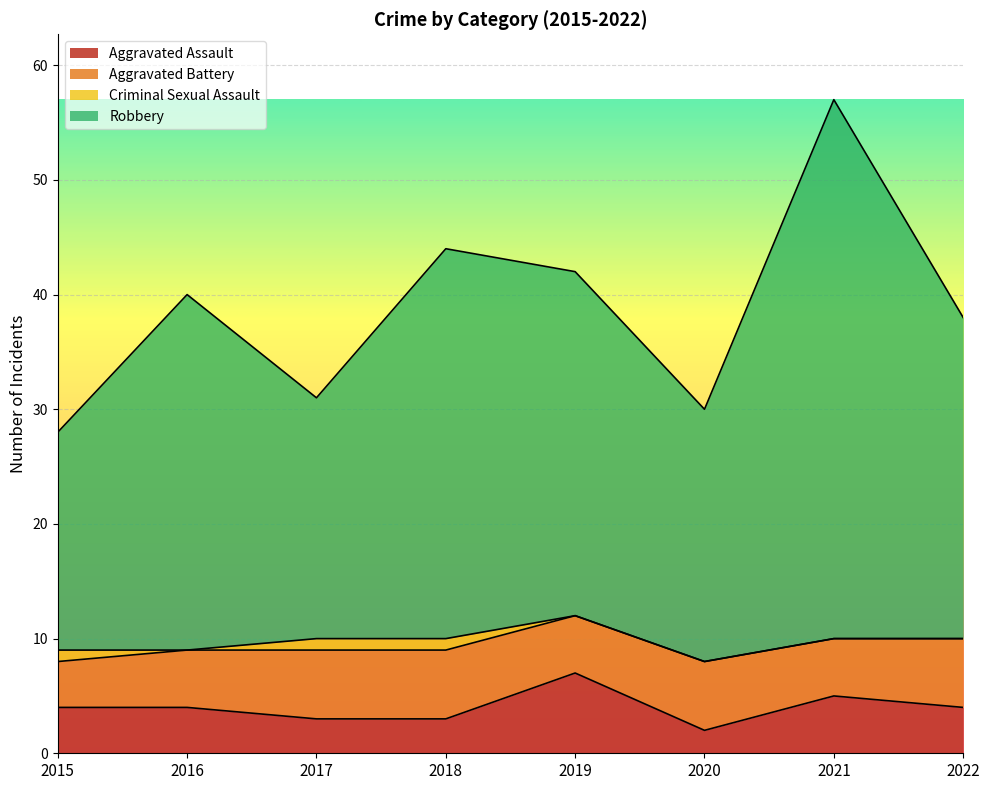

What value does the Aggravated Assault series have at 2016?

4